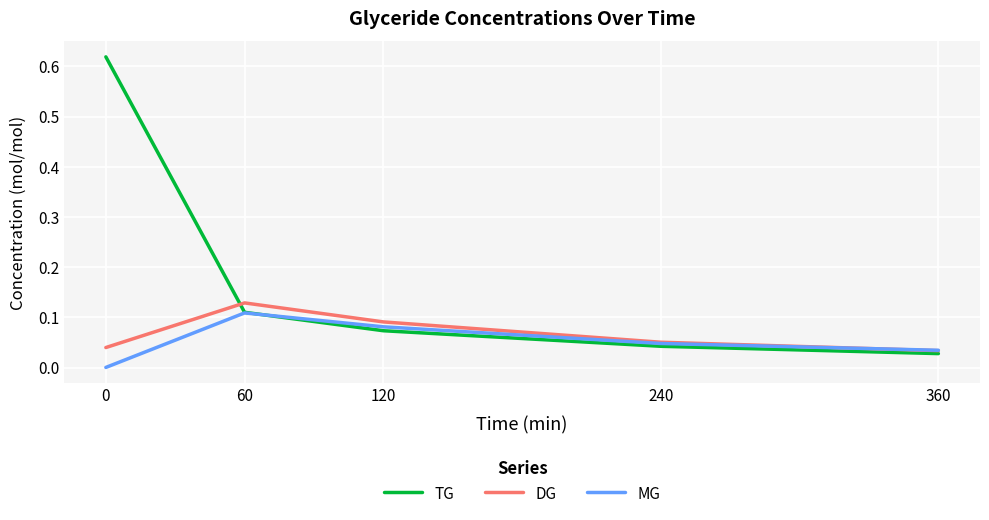

True or false: MG has a value of 0.0 at 360.

True